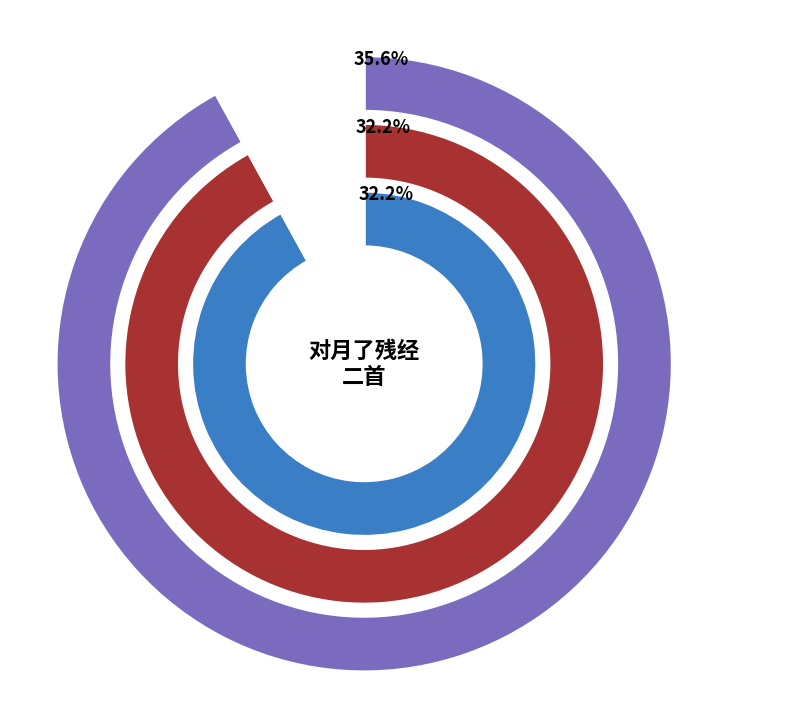

What percentage is the 对月了残经二首 其二 slice, to the nearest percent?

32%